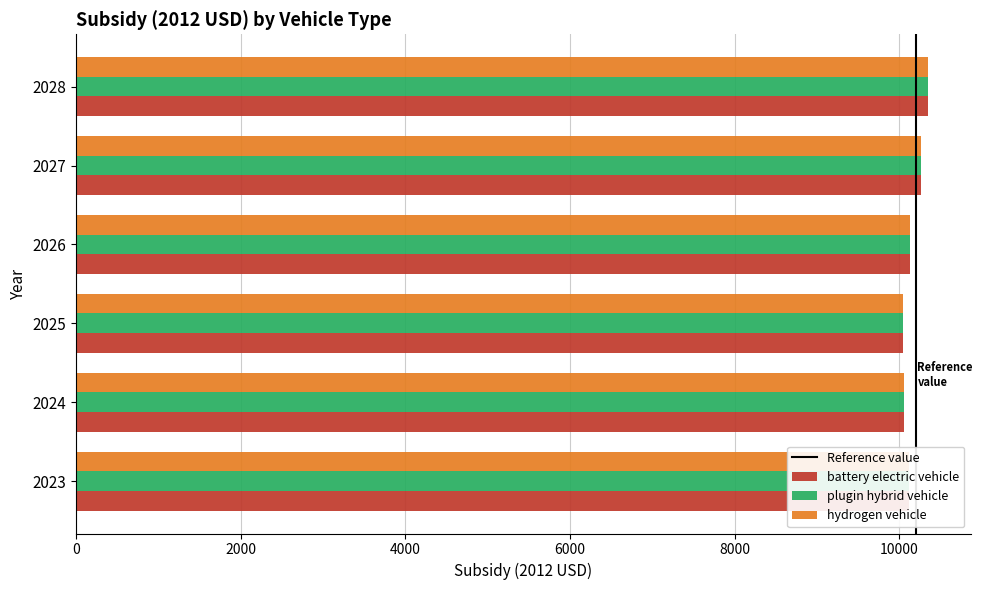

How many data points in hydrogen vehicle are less than 10127?

3